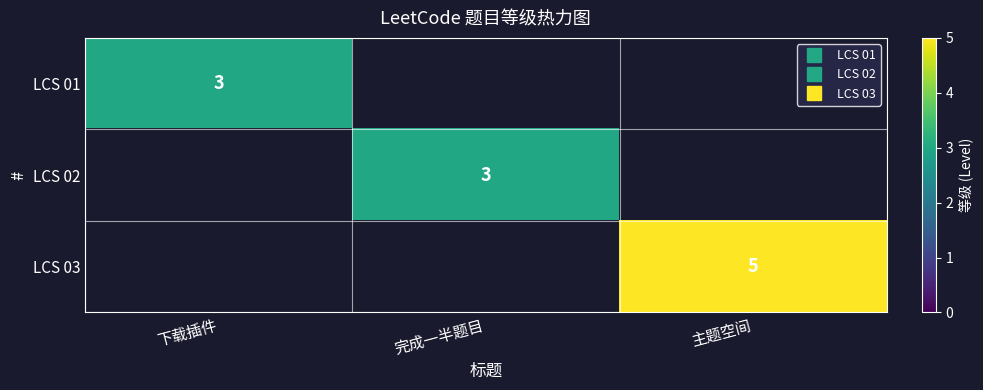

What is the smallest value displayed?

3.0